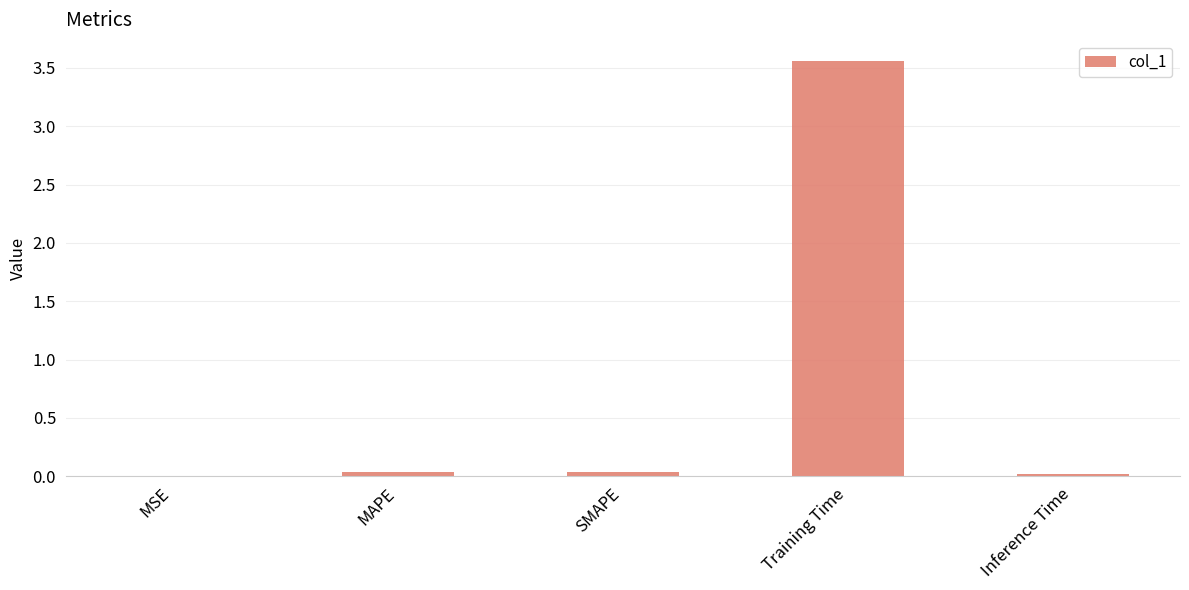

The value at Training Time is 1.8. True or false?

False